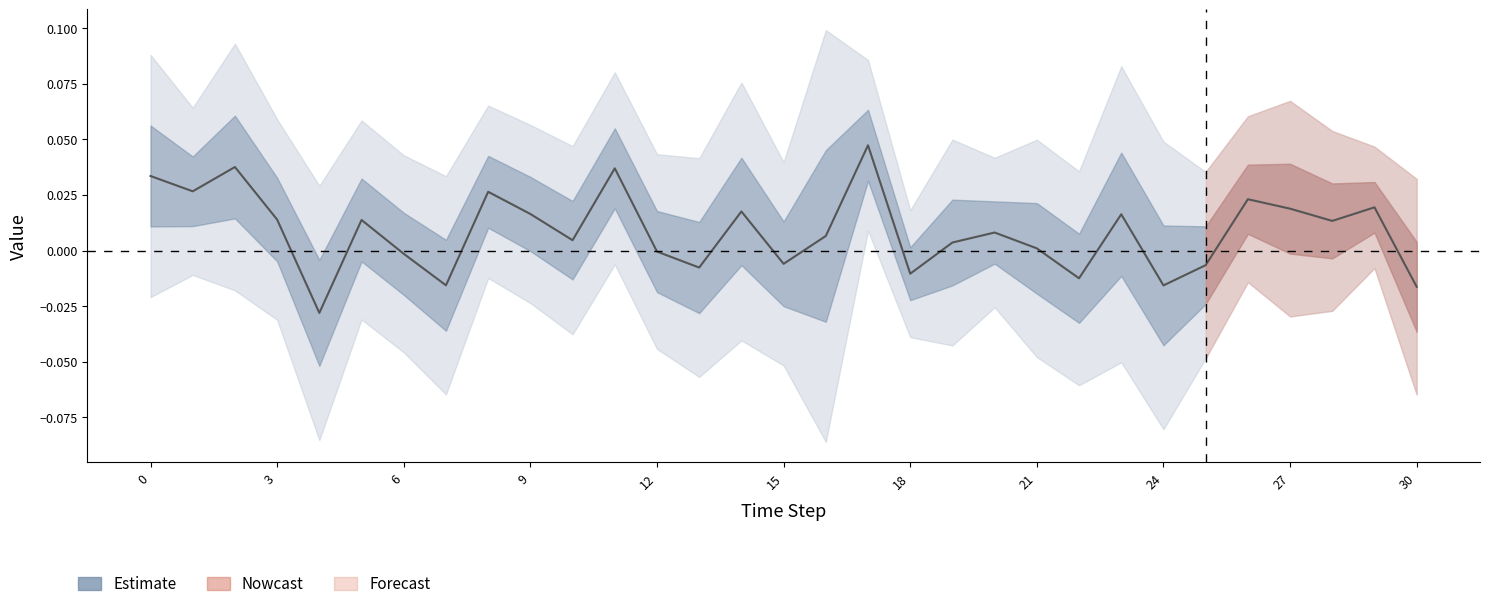

How many points are lower than both their immediate neighbors (excluding endpoints)?

10